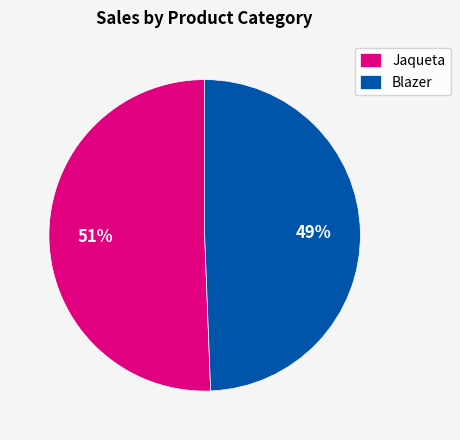

Is it true that Jaqueta is 51% of the pie?

True